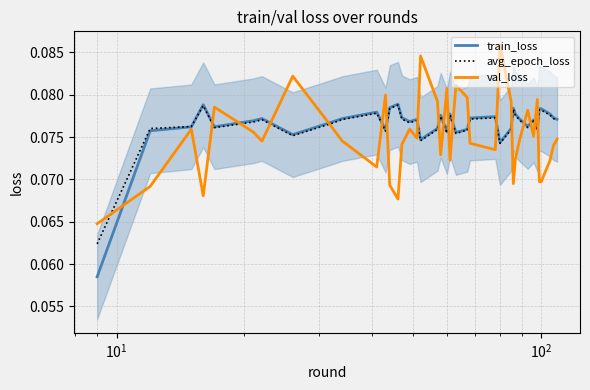

True or false: val_loss and avg_epoch_loss intersect in this chart.

True